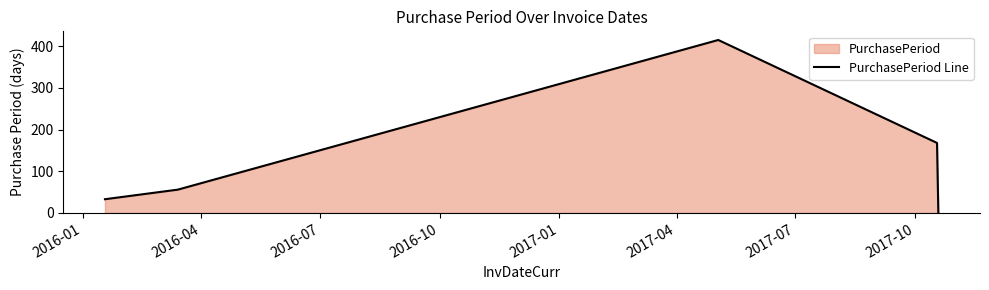

What is the difference between the maximum and minimum values?

414